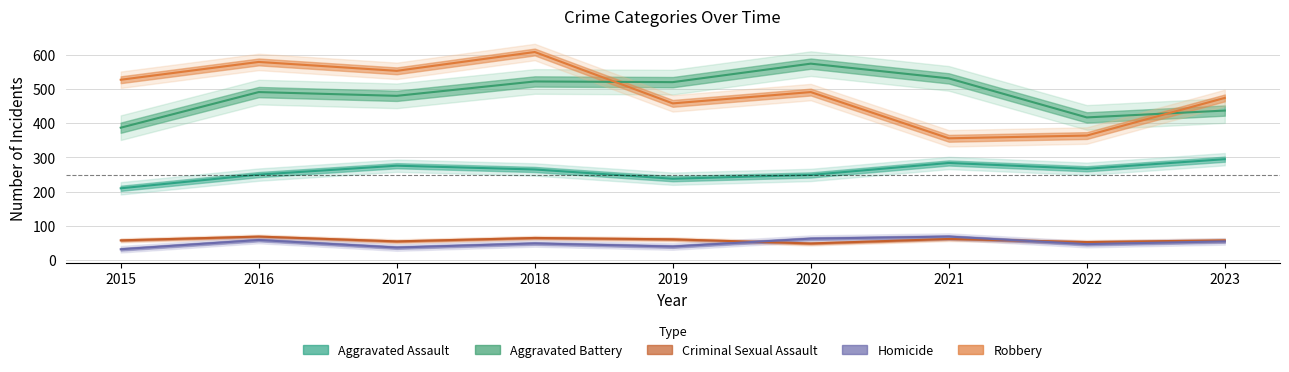

Which series changed the most between 2016 and 2022?

Robbery